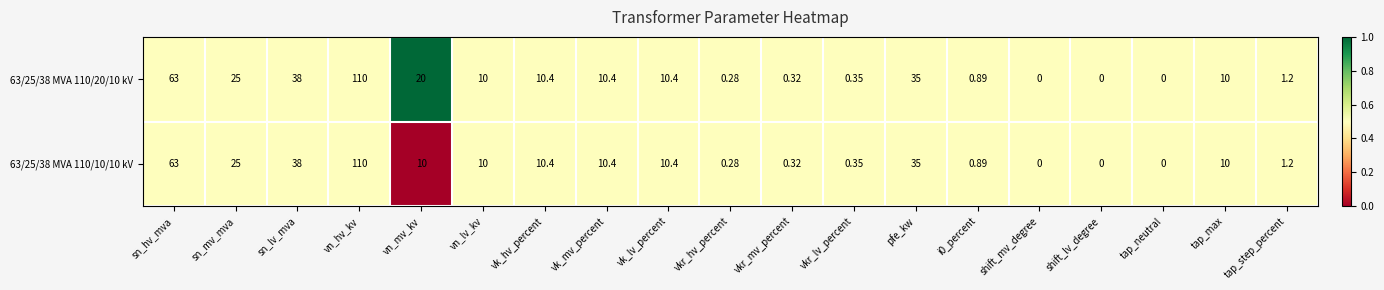

Is the value of 63/25/38 MVA 110/10/10 kV at vkr_lv_percent greater than the value of 63/25/38 MVA 110/20/10 kV at vk_hv_percent?

No